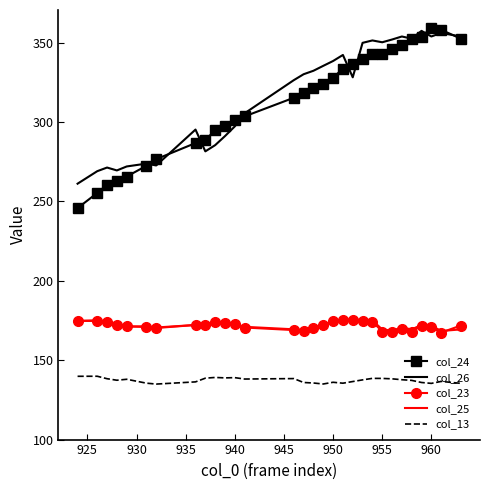

Which series has the largest range (max minus min)?

col_24